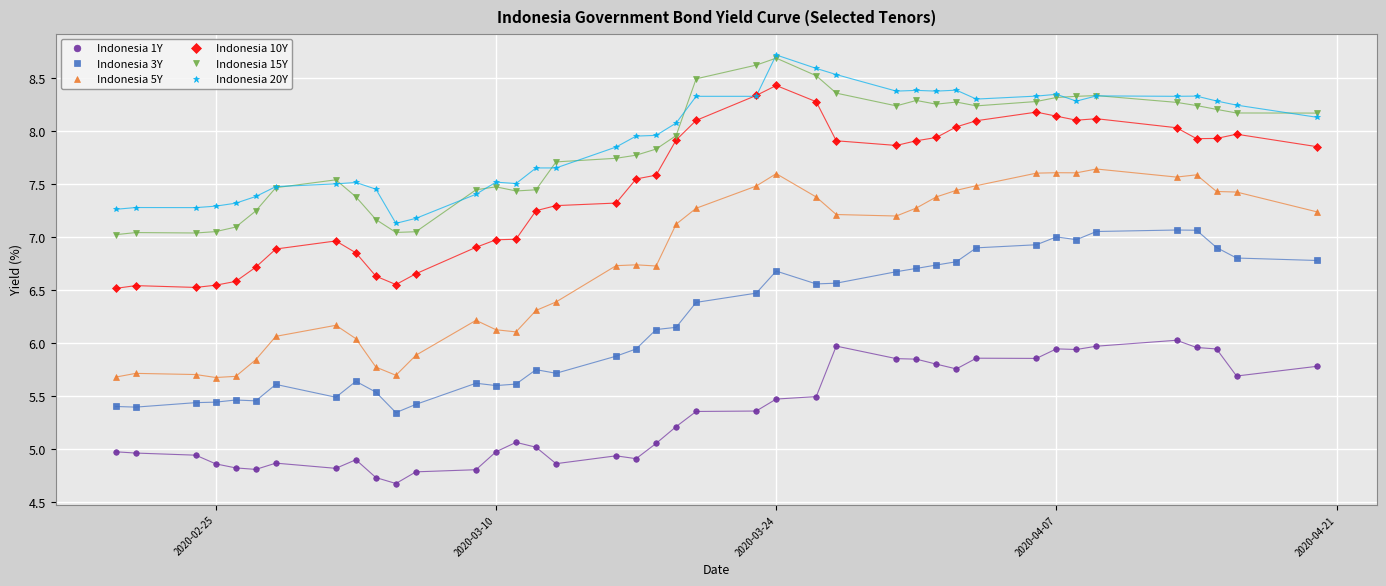

Which series has the largest range (max minus min)?

Indonesia 5Y